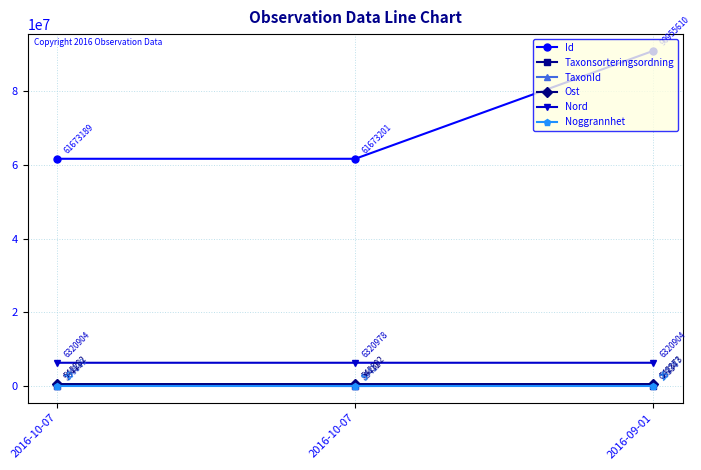

How many lines are shown in the chart?

6